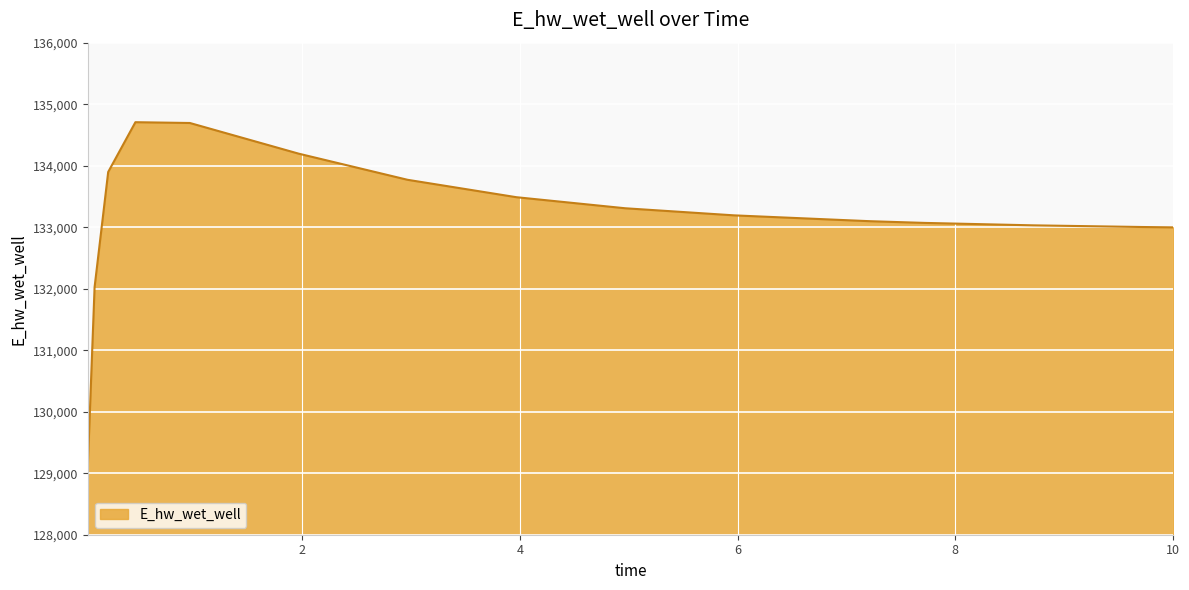

What is the maximum value shown in the chart?

134707.0